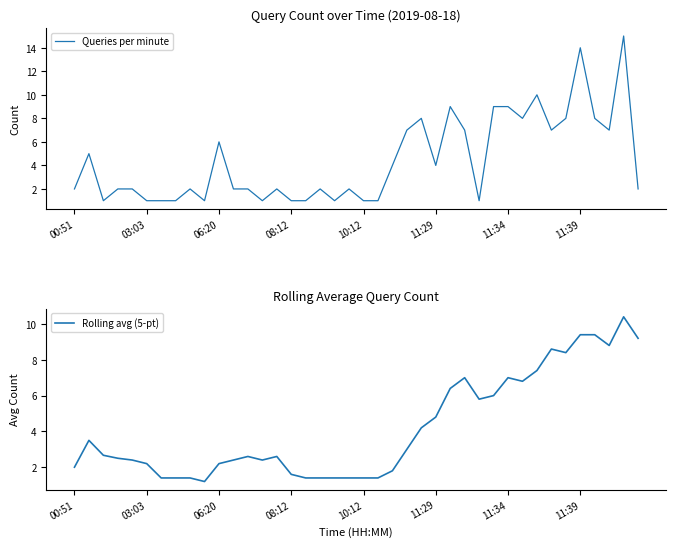

What is the difference between the maximum and second lowest values in the Rolling avg (5-pt) series?

9.0